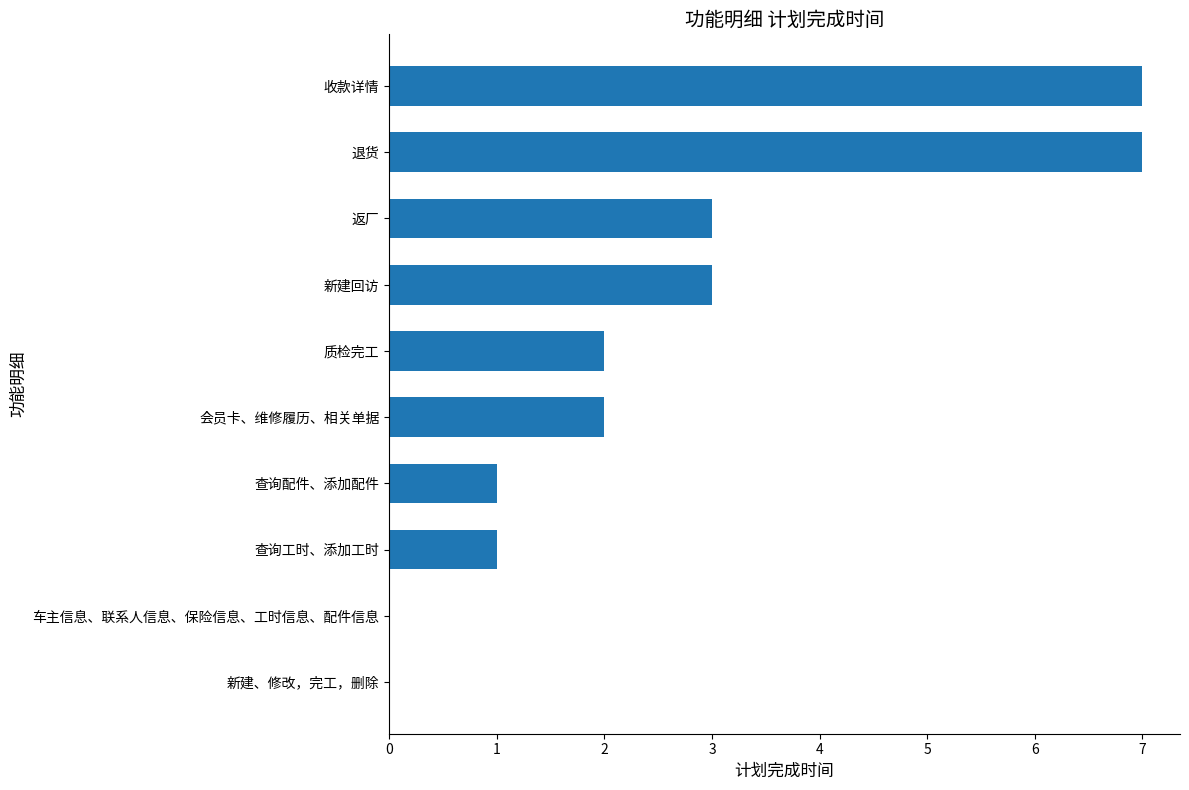

What is the maximum value shown in the chart?

7